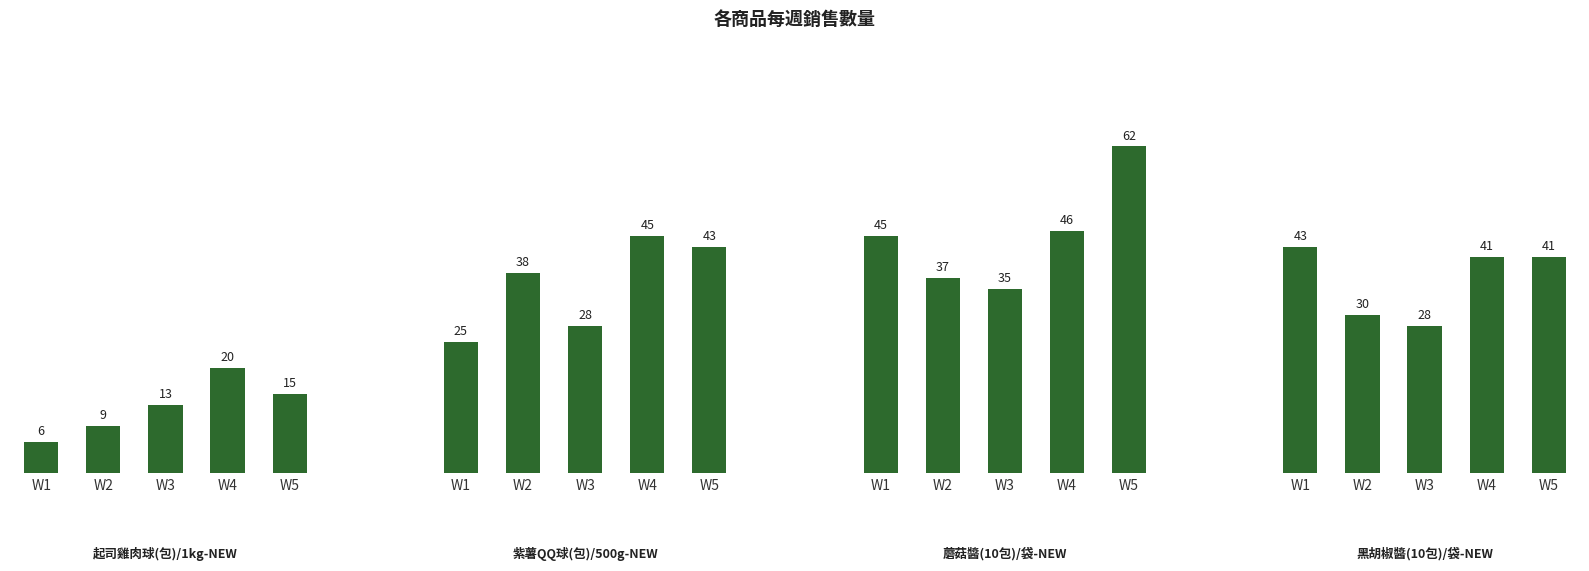

Where is 蘑菇醬(10包)/袋-NEW nearest to the value 48?

W4